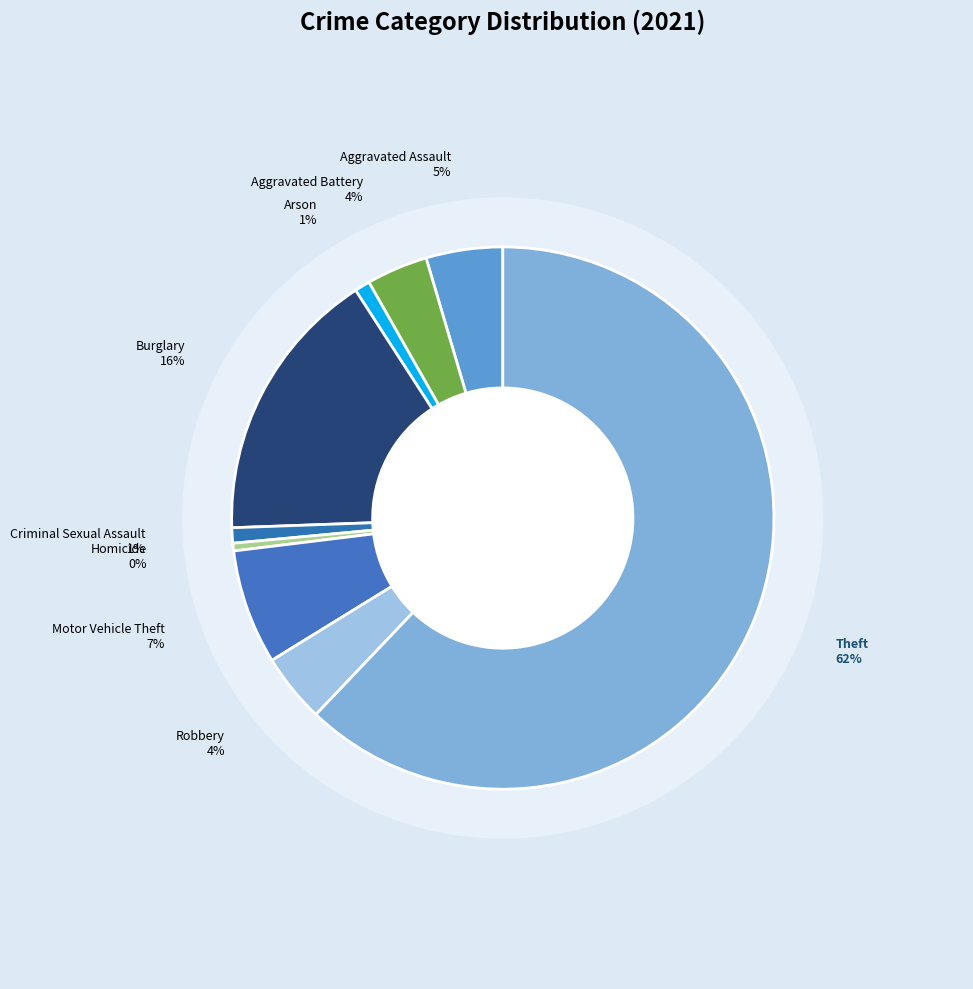

What percentage do Homicide and Arson together represent?

1.4%